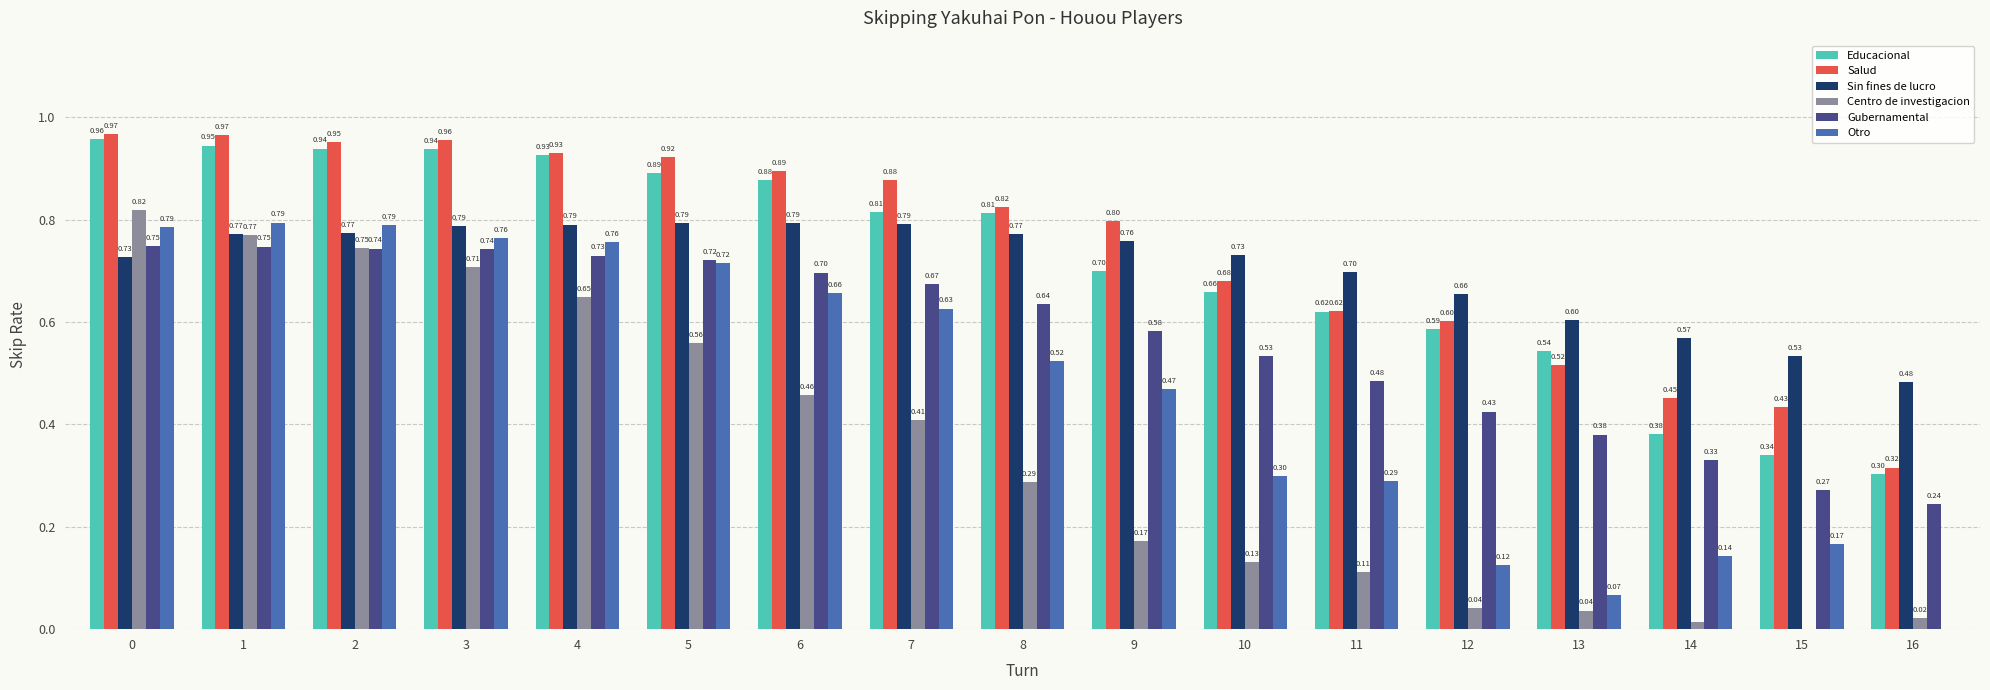

What are all the series names shown in the legend?

Educacional, Salud, Sin fines de lucro, Centro de investigacion, Gubernamental, Otro